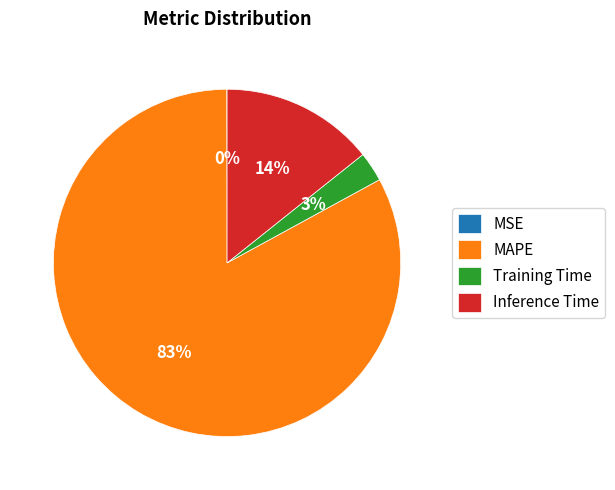

Is there any slice that represents more than half of the pie?

Yes